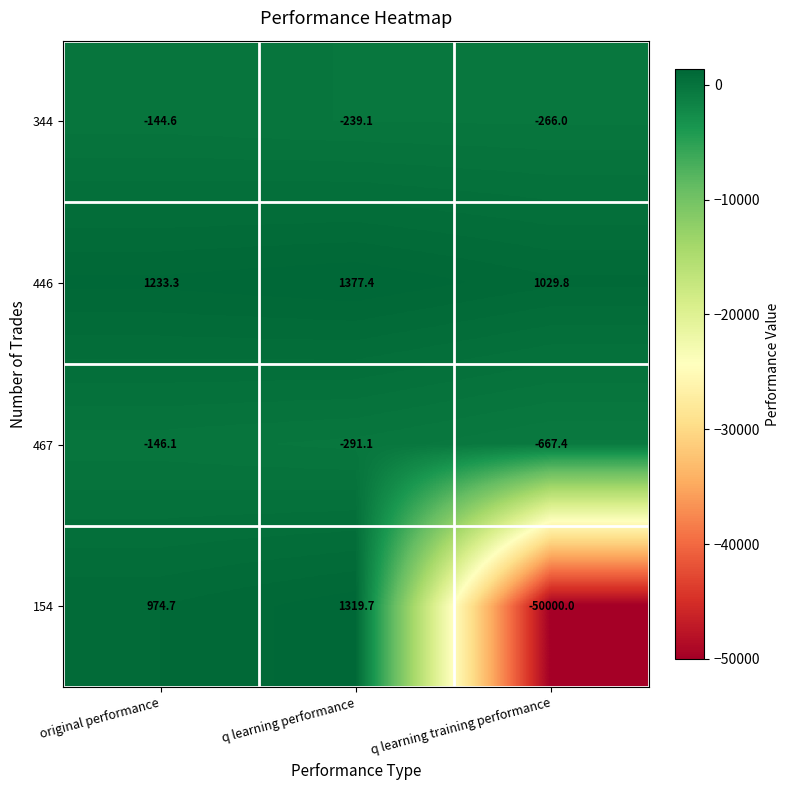

How many data points in 467 are above -291?

1